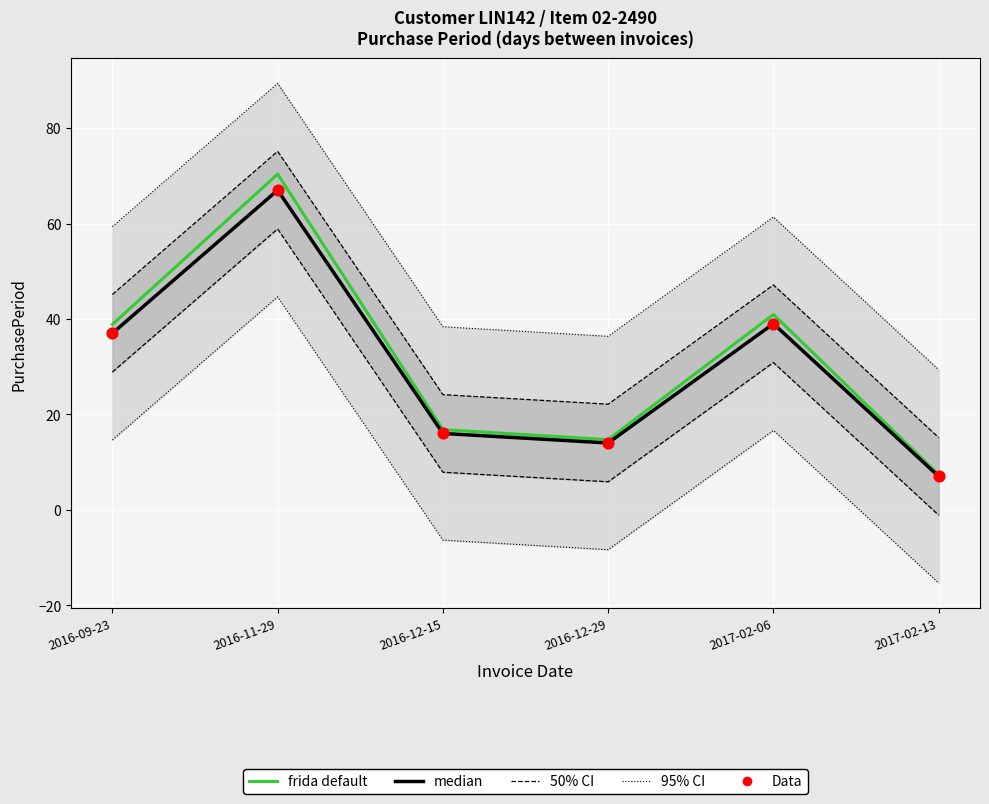

What is the total value across all series at 2016-12-15?

48.8